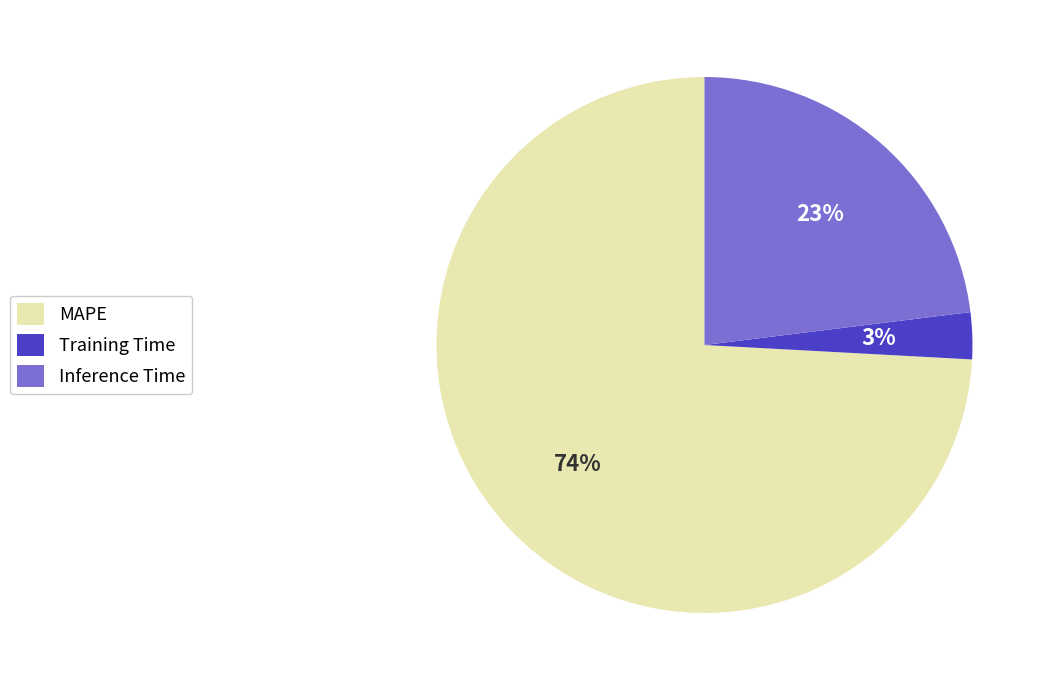

To the nearest percent, what is the difference between the Training Time and Inference Time slice percentages?

20%